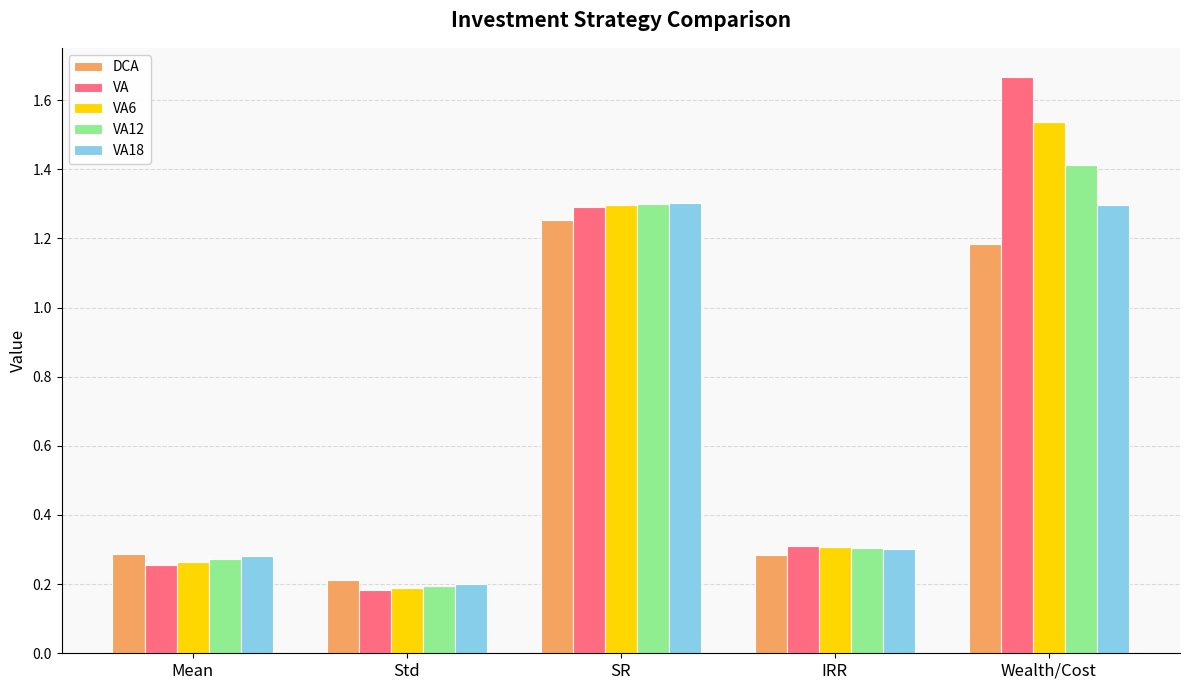

Which series has the largest range (max minus min)?

VA